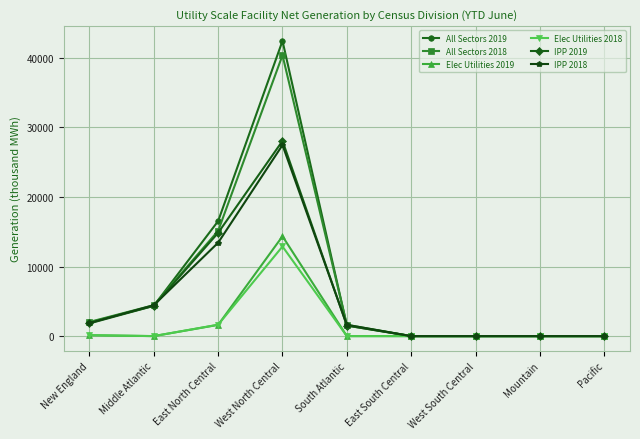

Is this an area chart (filled region under the line)?

No